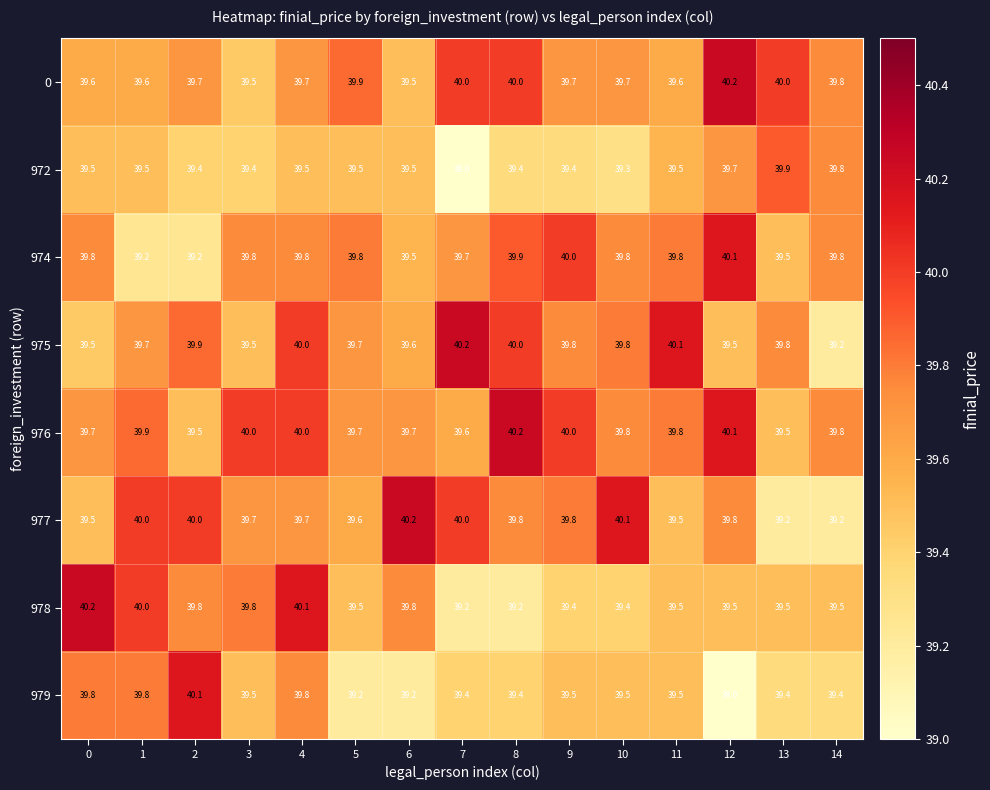

What is the spread (max minus min) of values at 13?

0.8